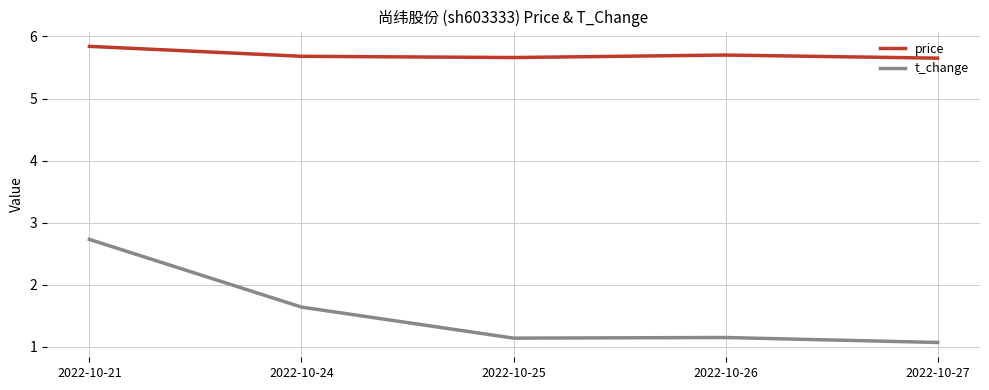

What is the spread (max minus min) of values at 2022-10-27?

4.6